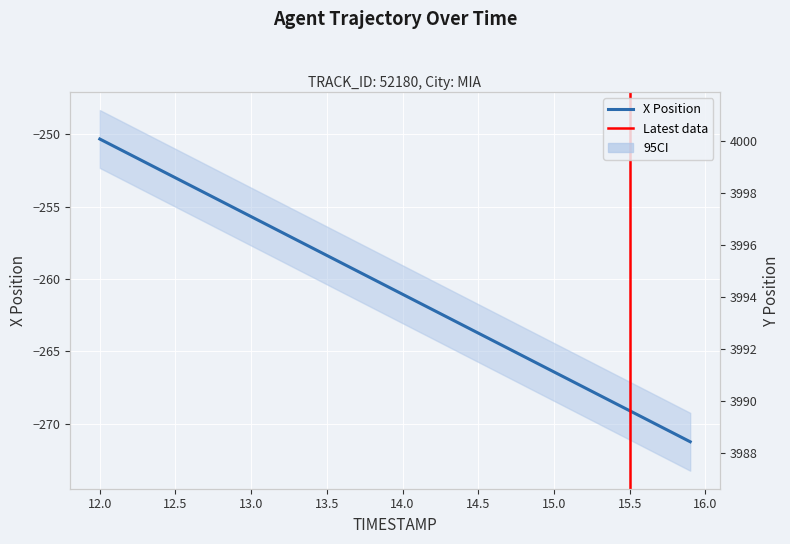

True or false: X and Y cross at least once.

False